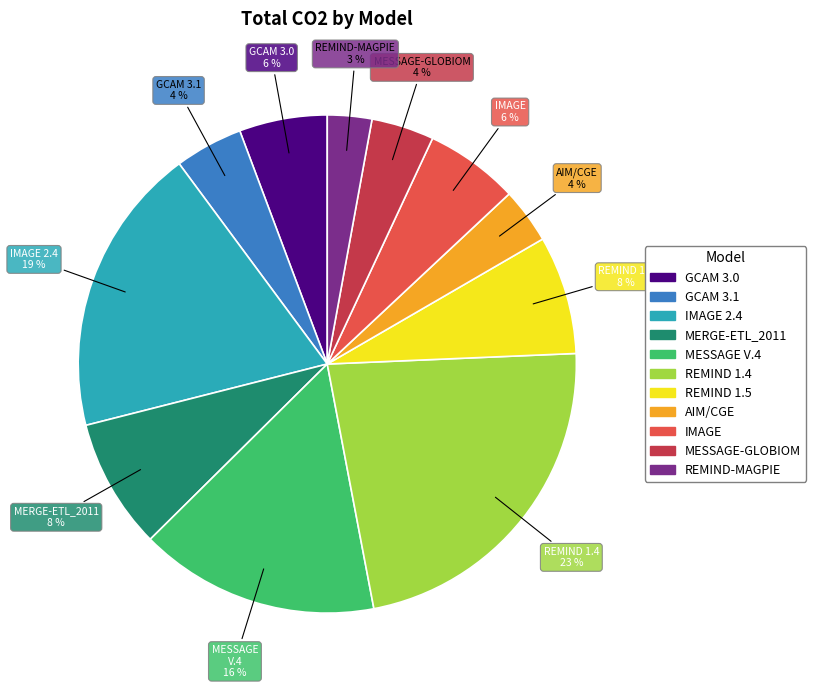

Does AIM/CGE account for over 50% of the chart?

No